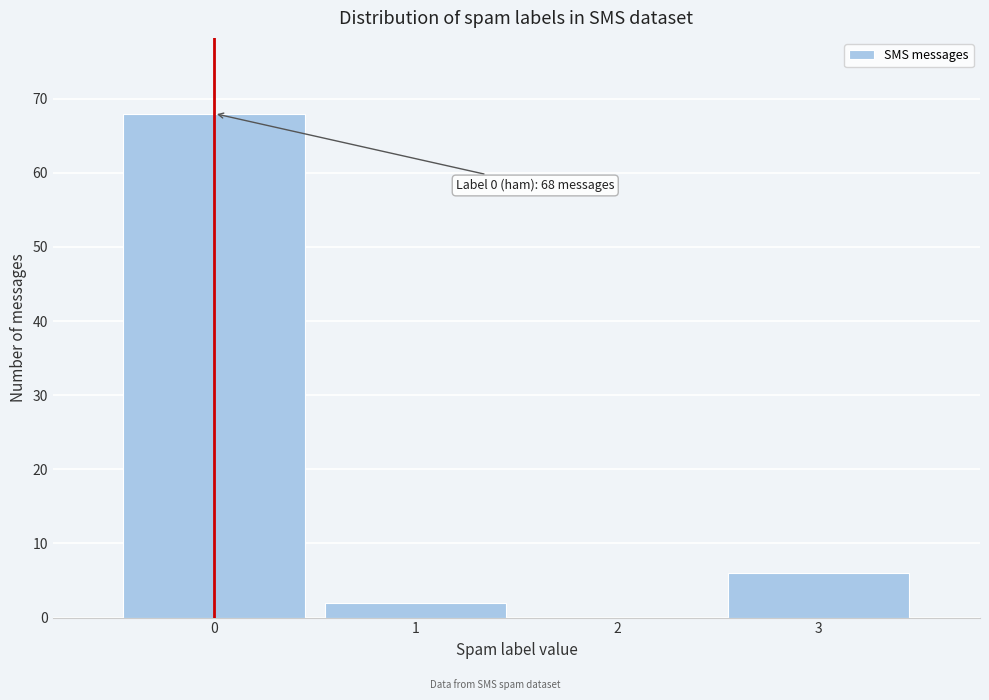

Over which range of the x-axis is the bar tallest?

-0.5 to 0.5